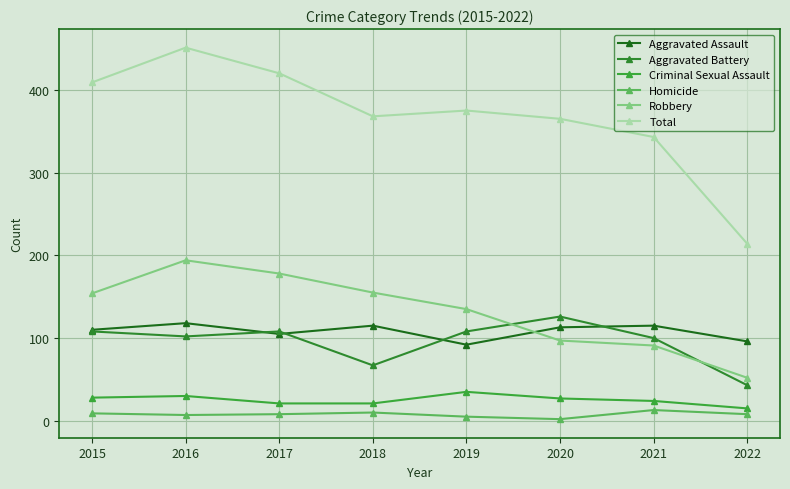

Reading left to right, list all the values displayed in this chart.

Aggravated Assault: 110	118	105	115	92	113	115	96
Aggravated Battery: 108	102	108	67	108	126	100	43
Criminal Sexual Assault: 28	30	21	21	35	27	24	15
Homicide: 9	7	8	10	5	2	13	8
Robbery: 154	194	178	155	135	97	91	52
Total: 409	451	420	368	375	365	343	214